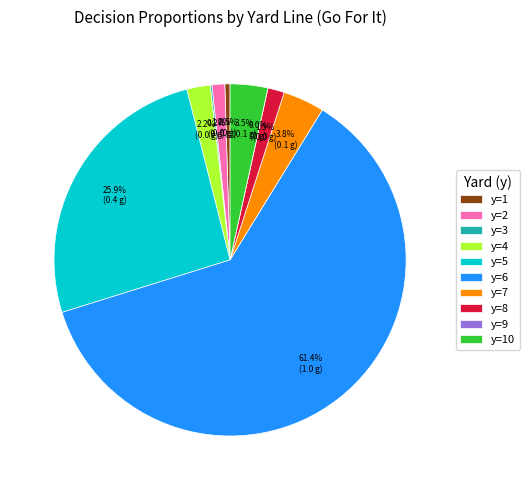

True or false: y=2 accounts for 1% of the total.

True